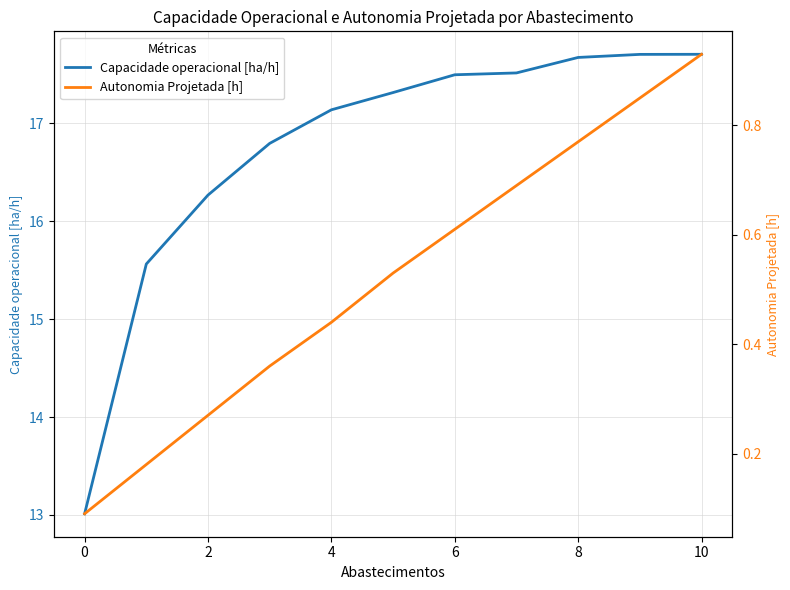

Is this an area chart (filled region under the line)?

No